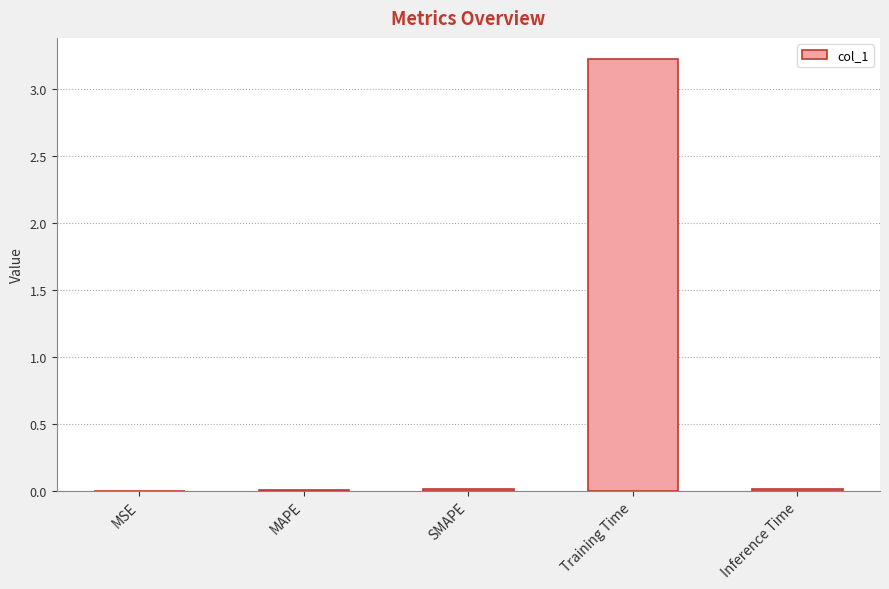

Between Training Time and Inference Time, which is larger?

Training Time